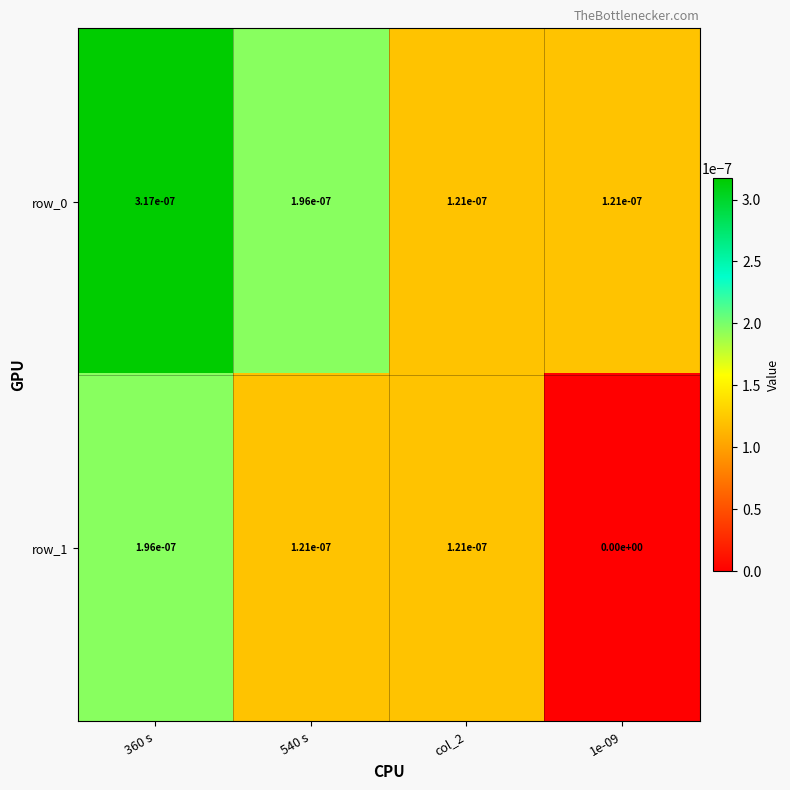

At how many categories does at least one series exceed 0?

4